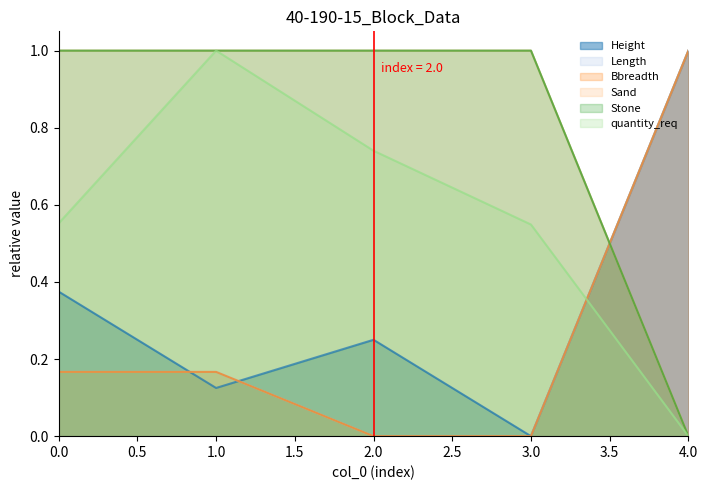

Which series changed the most between 1 and 2?

quantity_req